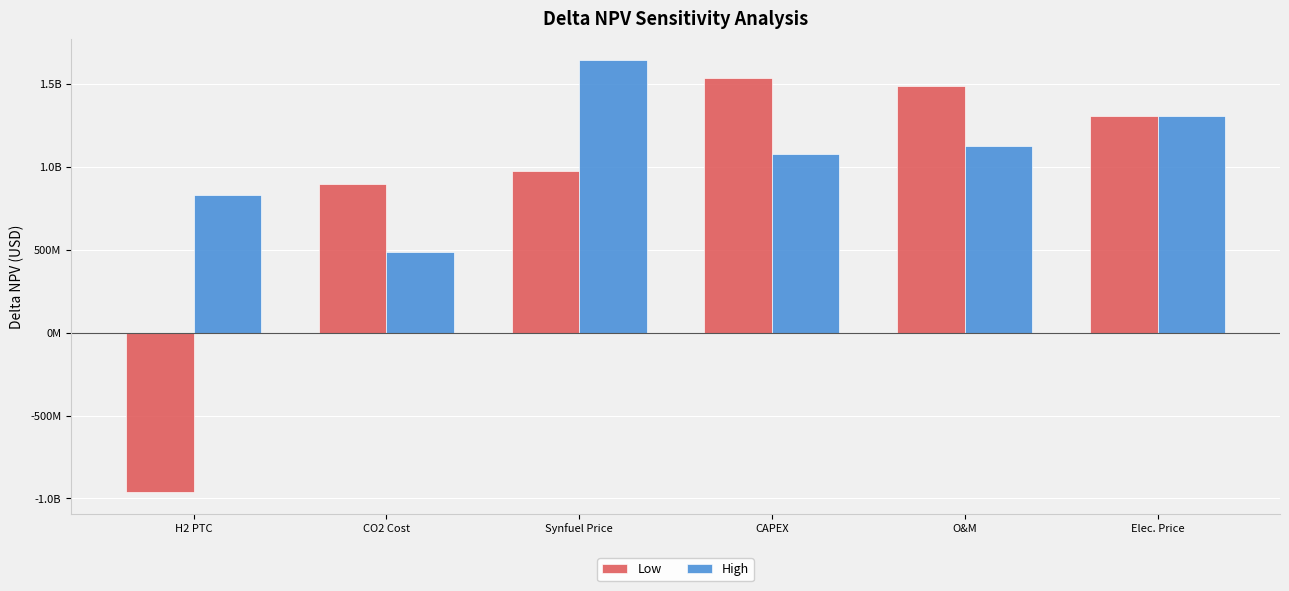

Which series has the largest range (max minus min)?

Low